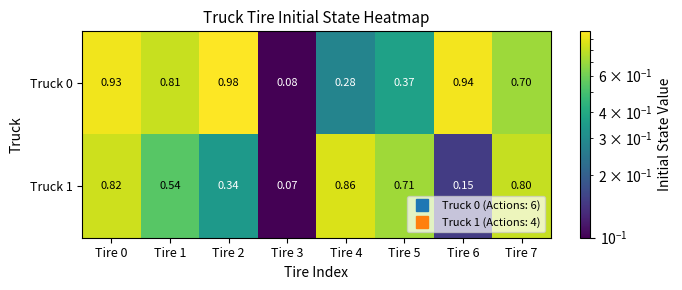

Is the value of Truck 1 at Tire 7 greater than the value of Truck 0 at Tire 5?

Yes